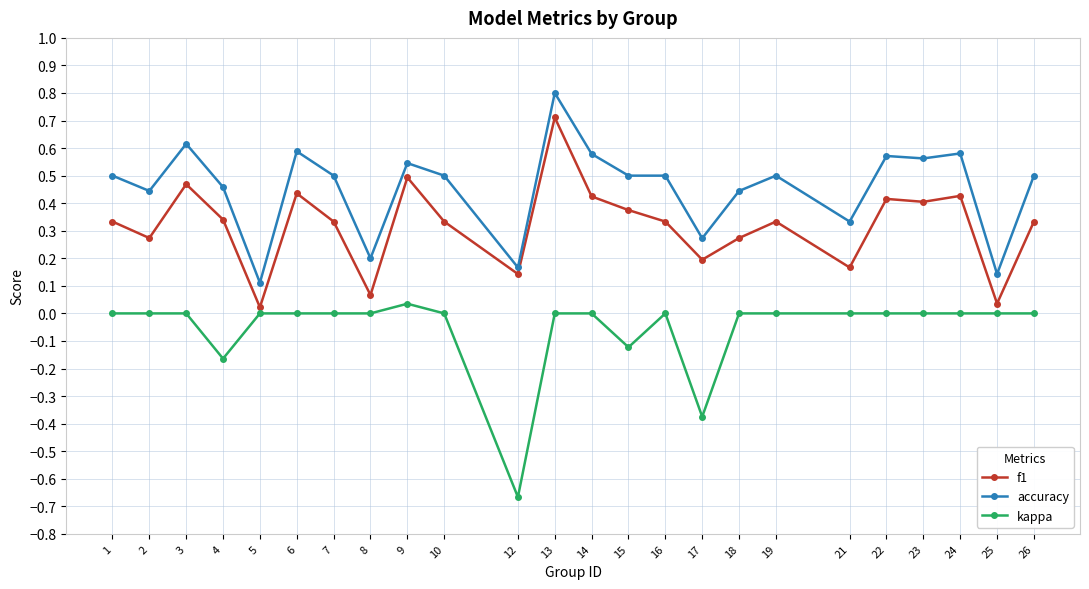

Is it true that kappa equals -0.9 at 12?

False